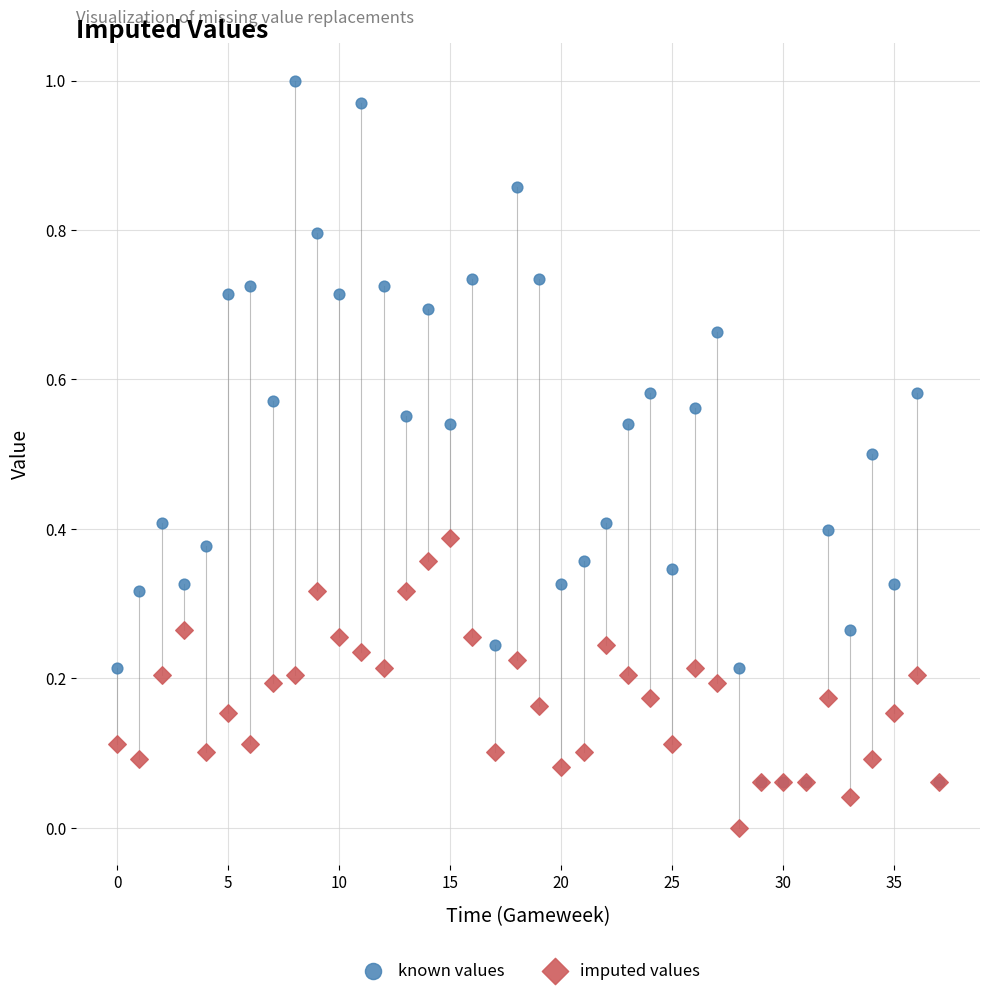

What are all the series names shown in the legend?

known values, imputed values